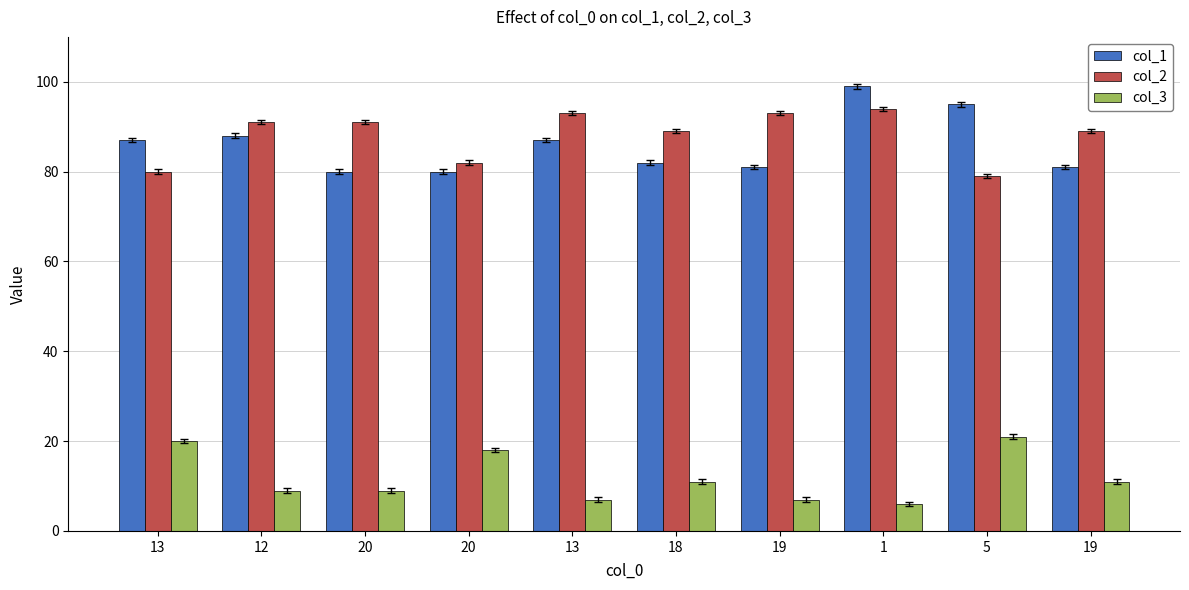

What is the total value across all series at 13?

187